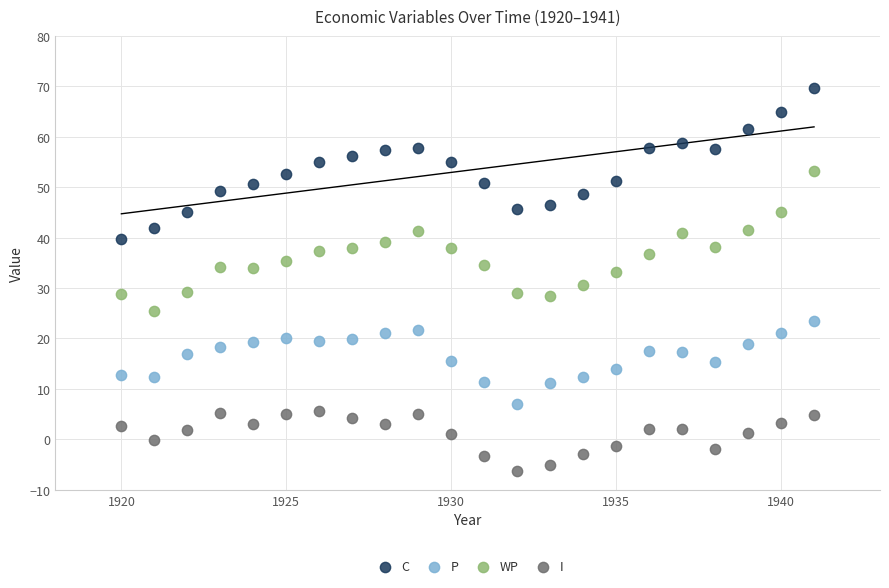

Across all data points, what is the range of X values (max minus min)?

21.0